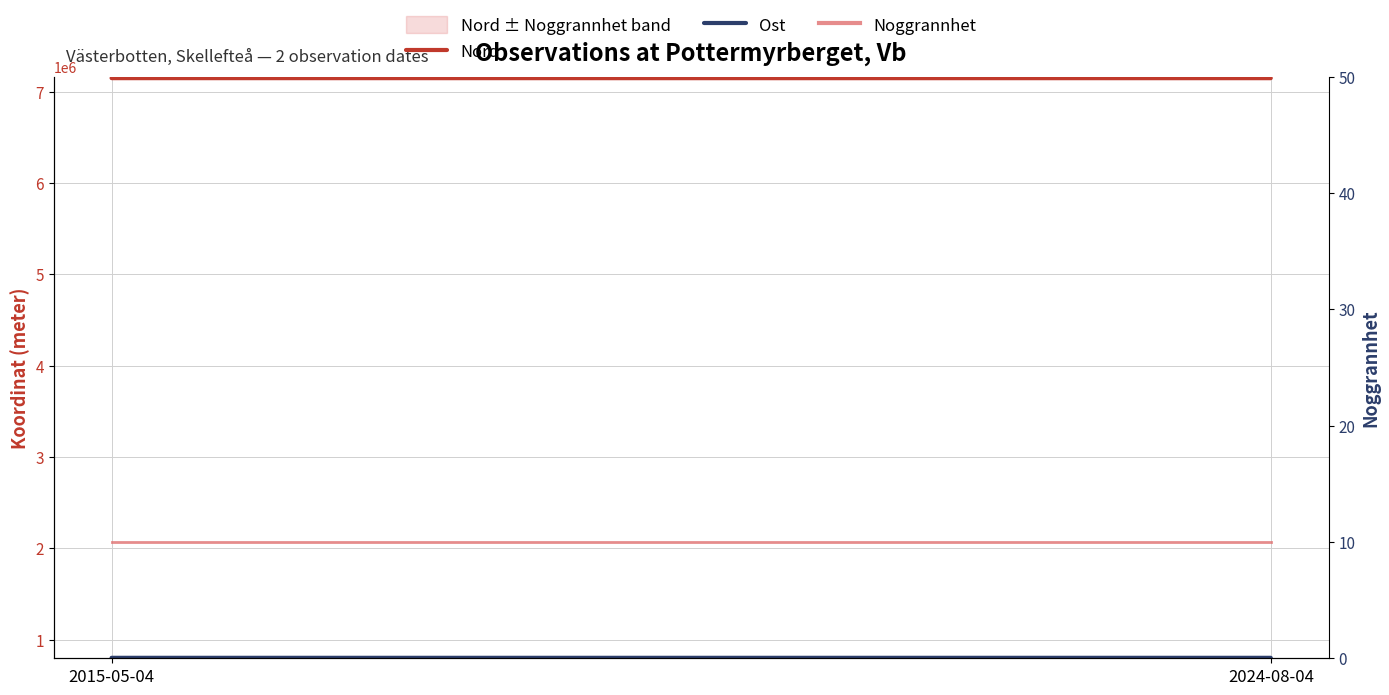

The value of Nord at 2015-05-04 is 2042336. True or false?

False